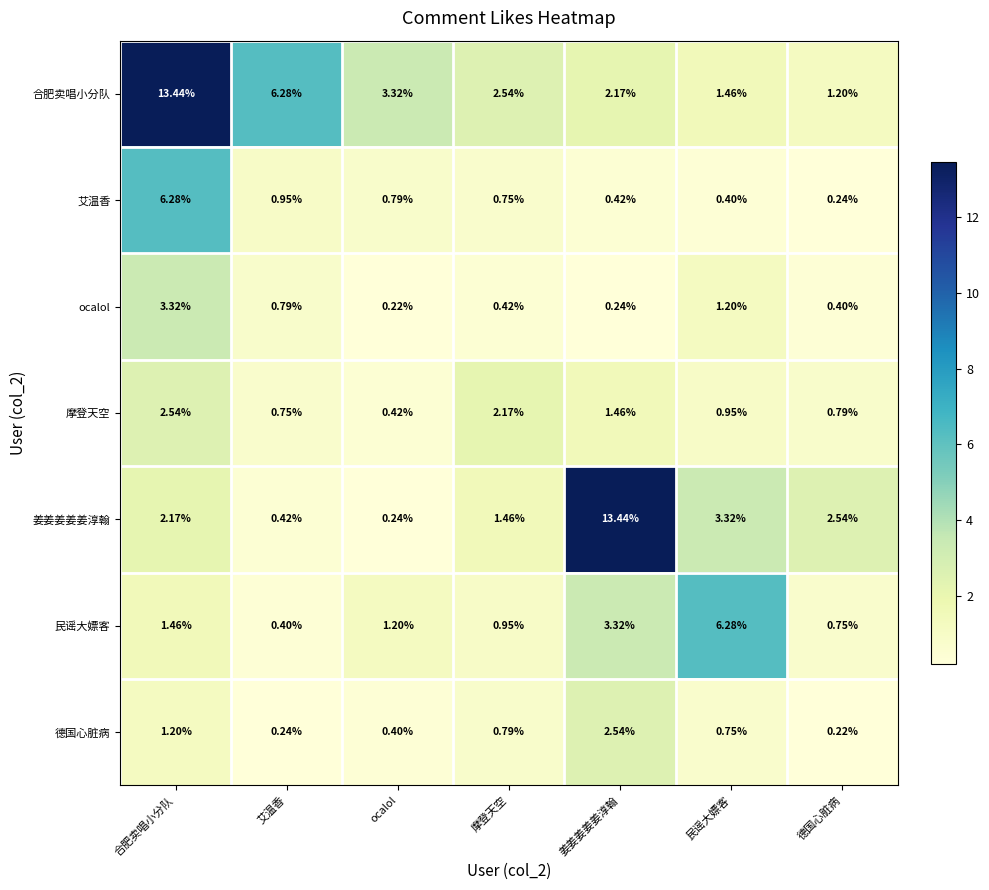

Which category has the lowest value in the 合肥卖唱小分队 series?

德国心脏病